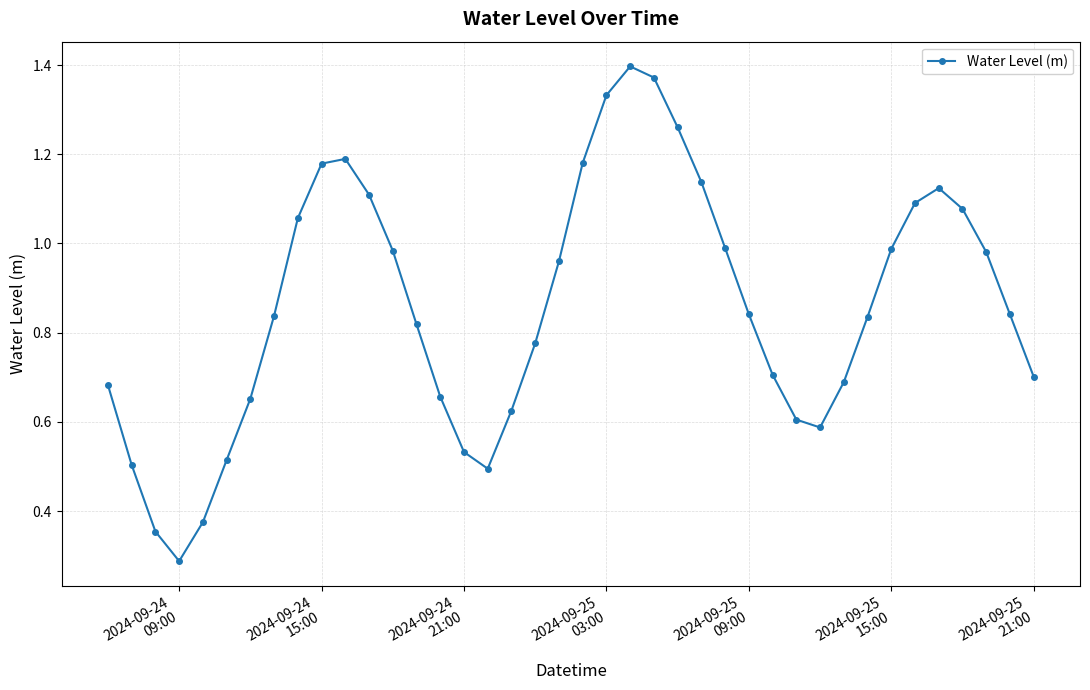

True or false: the data has more than 1 interior local peaks.

True